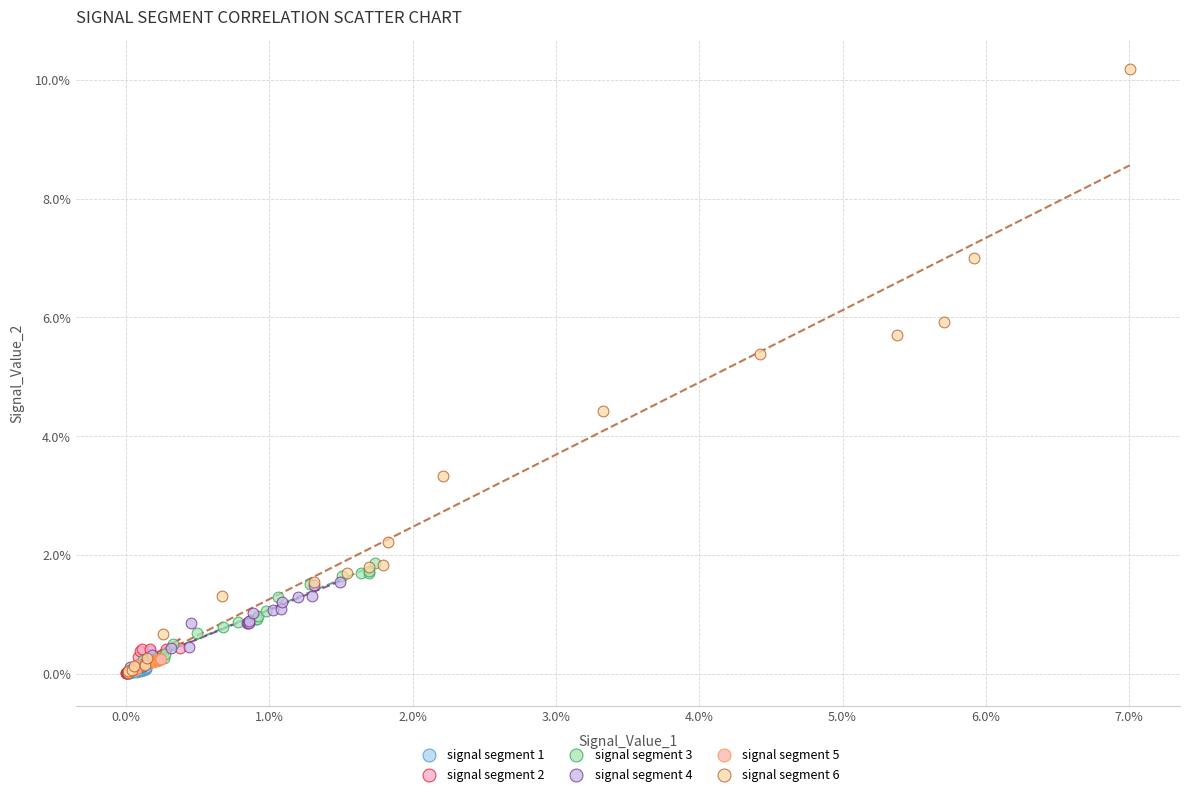

Which series contains the highest Y value?

signal segment 6